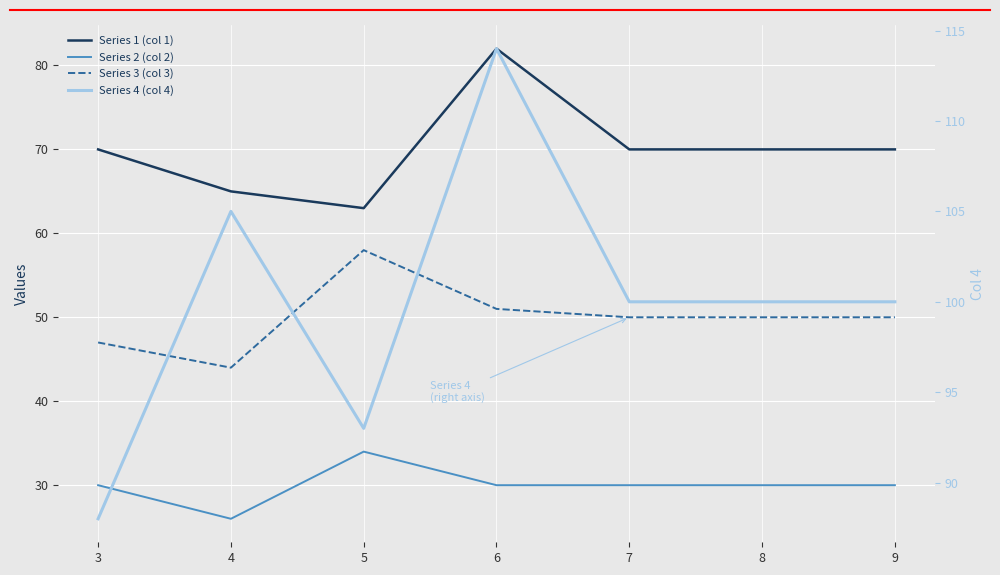

Which has a higher value, 8 or 5?

8